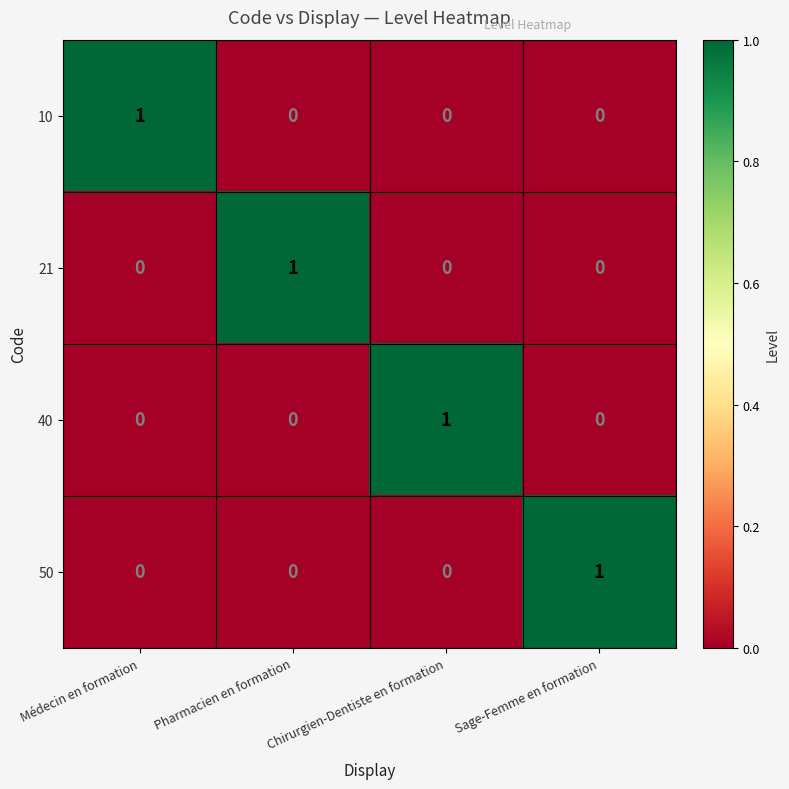

How many data points does each series have?

4